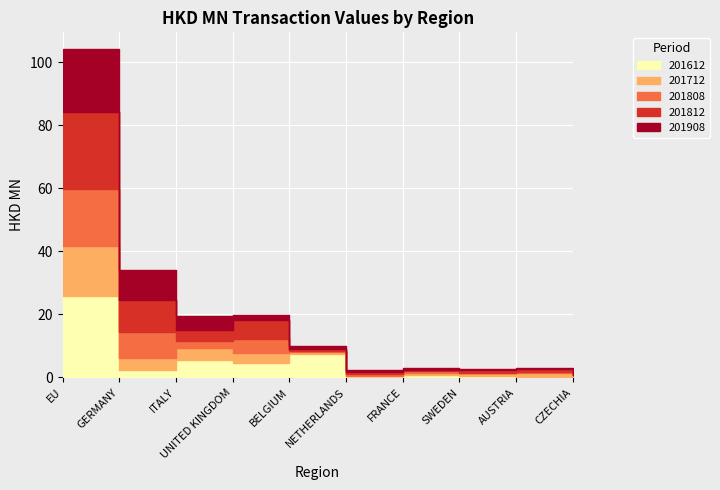

What is the greatest value displayed?

25.7